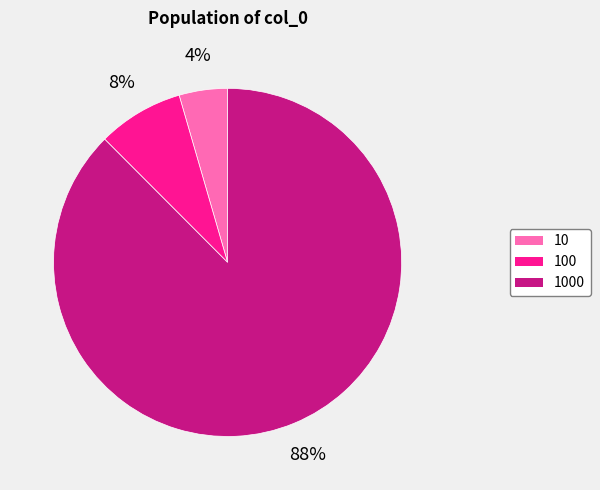

Is there any slice that represents more than half of the pie?

Yes